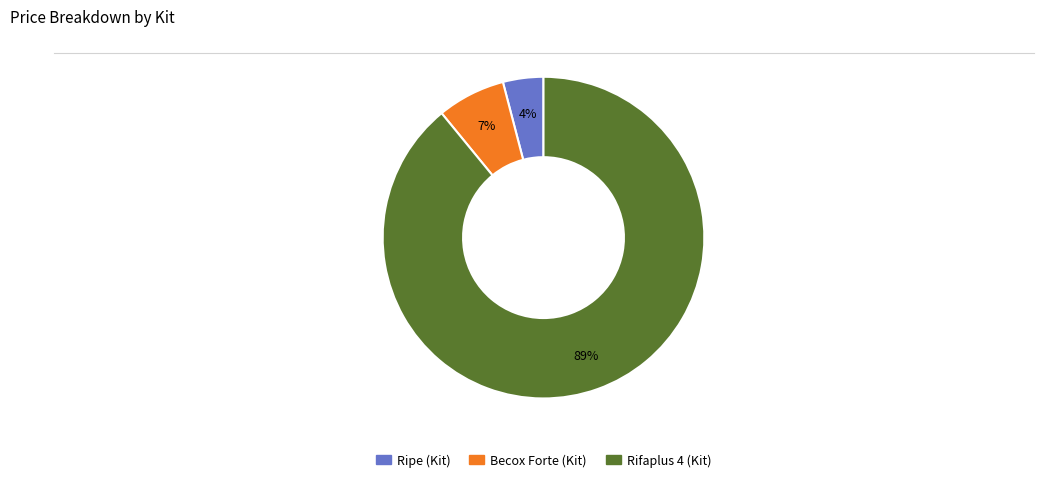

Rank the categories by value from lowest to highest.

Ripe (Kit), Becox Forte (Kit), Rifaplus 4 (Kit)